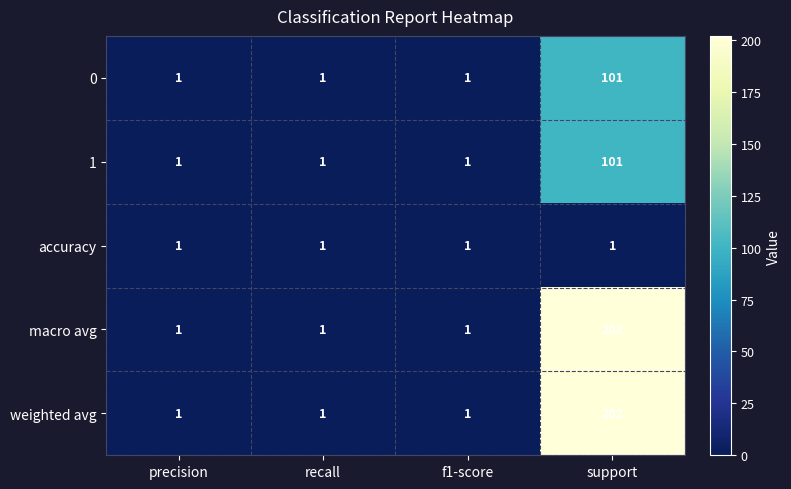

What is the difference between the highest and lowest values at support?

201